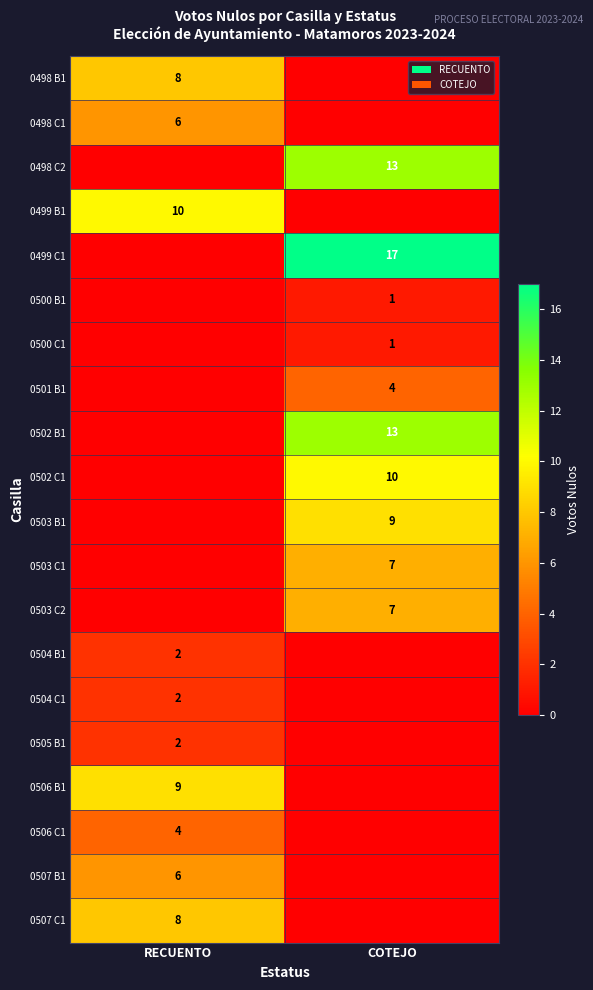

Is it true that 0506 C1 equals 3 at RECUENTO?

False